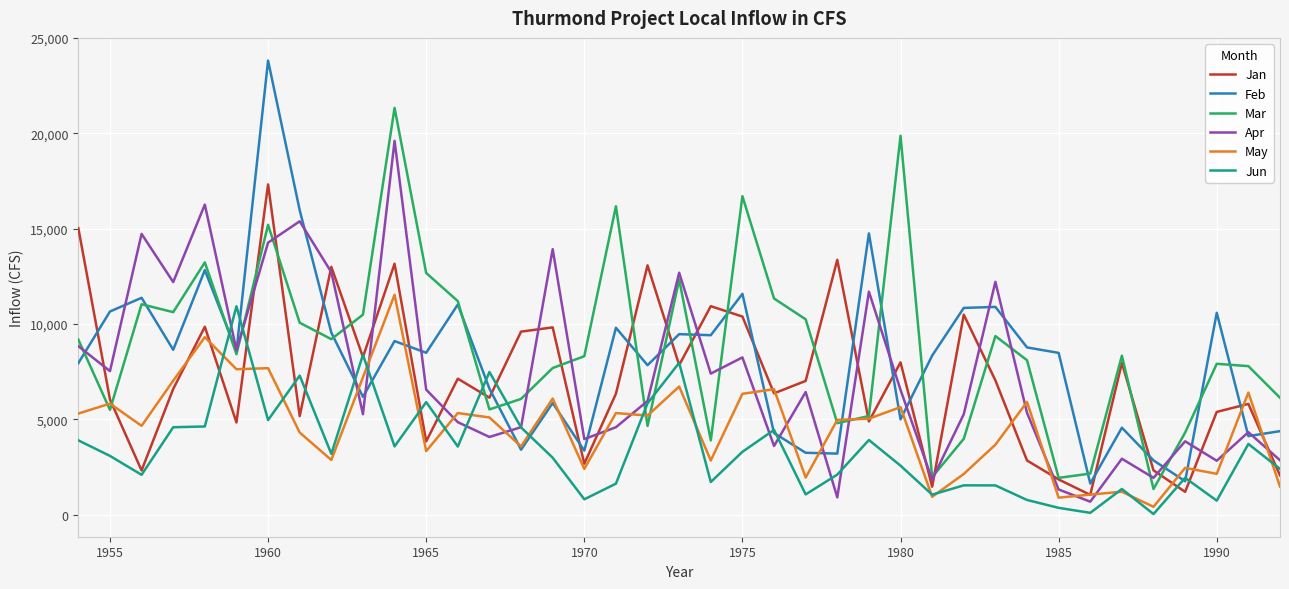

Which series has the largest total across all categories?

Mar